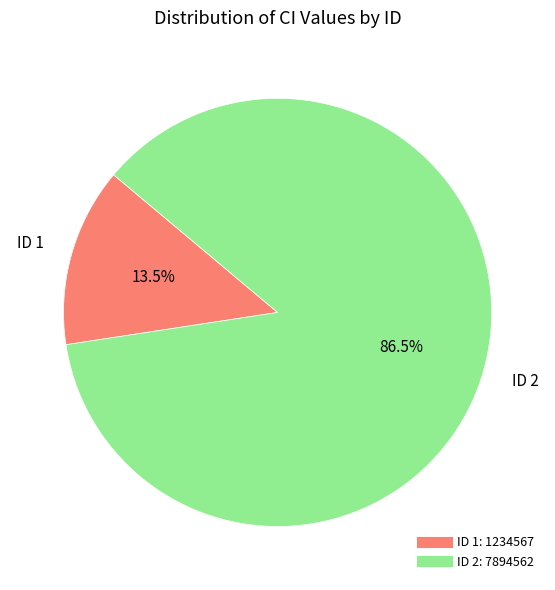

Does any single category account for the majority?

Yes